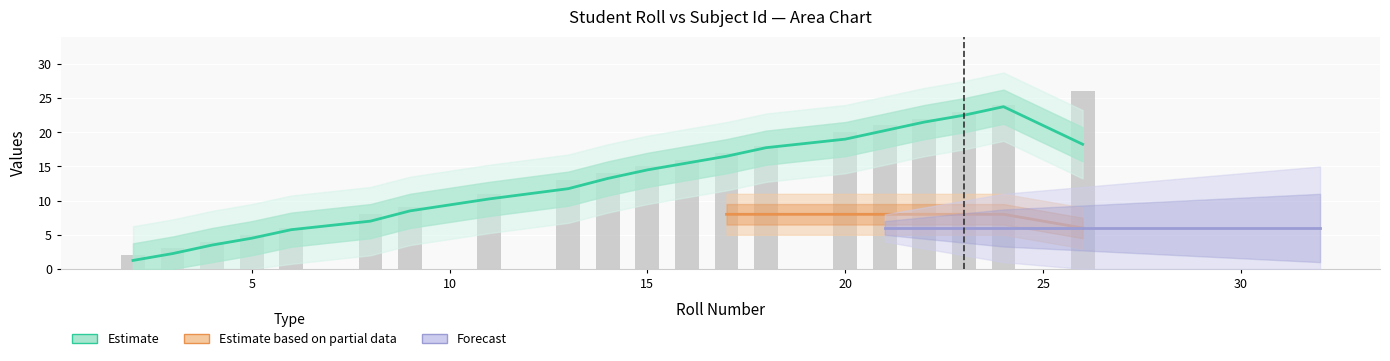

What is the change in value from 16 to 18?

+2